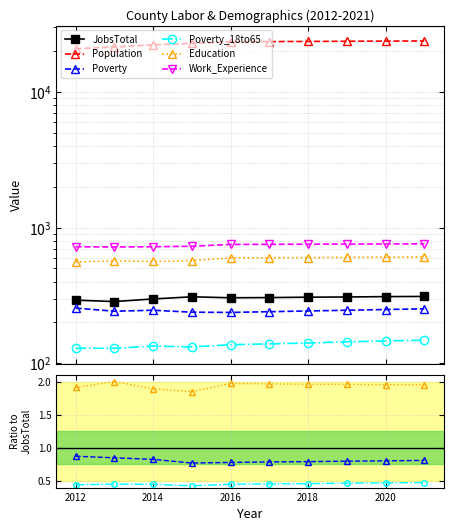

Count the number of categories in the chart.

10